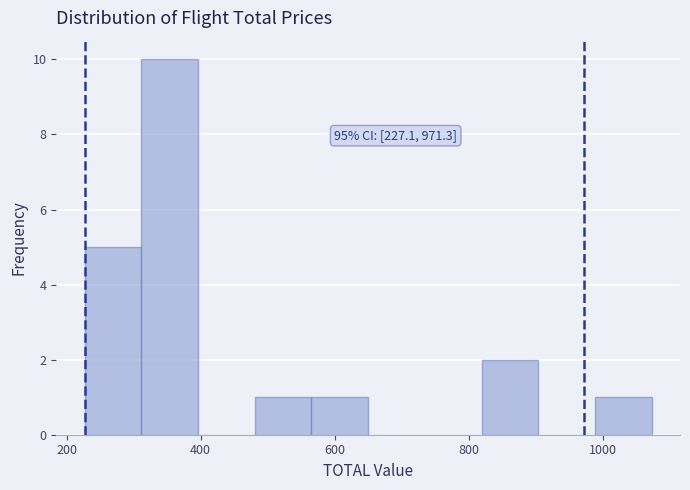

Over which range of the x-axis is the bar tallest?

320 to 400